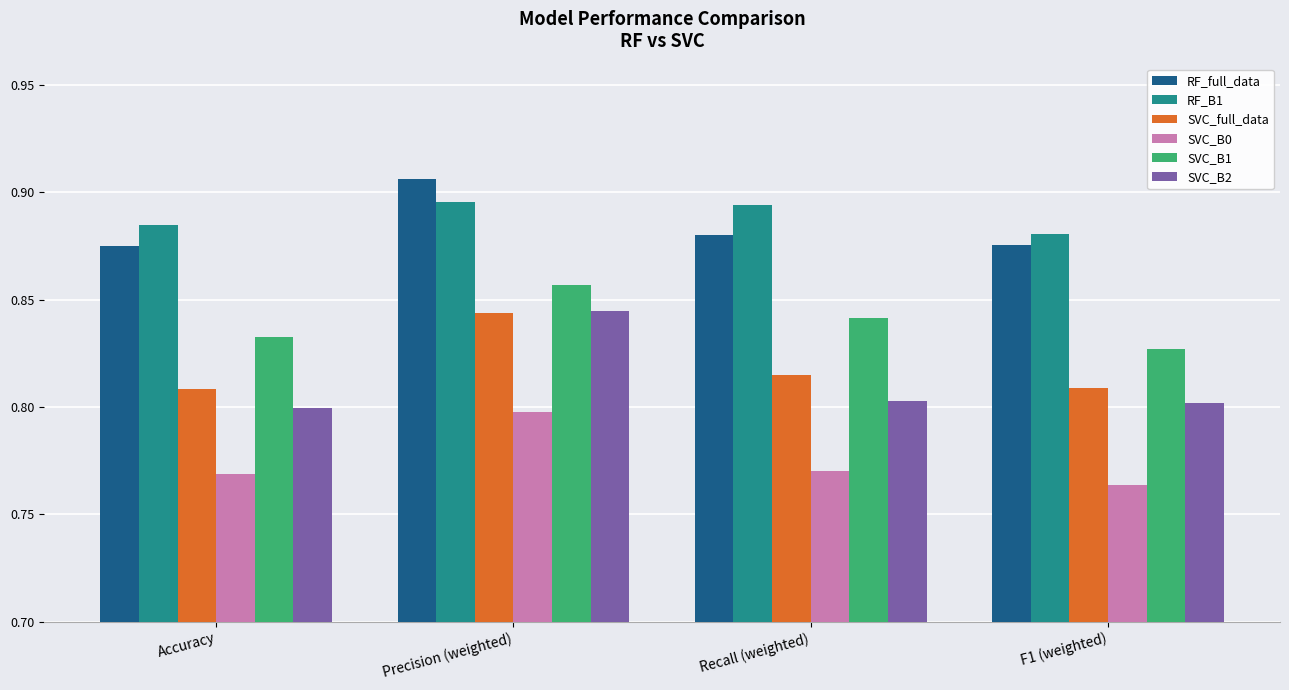

What is the sum of the SVC_B2 values at F1 (weighted) and Recall (weighted)?

1.6